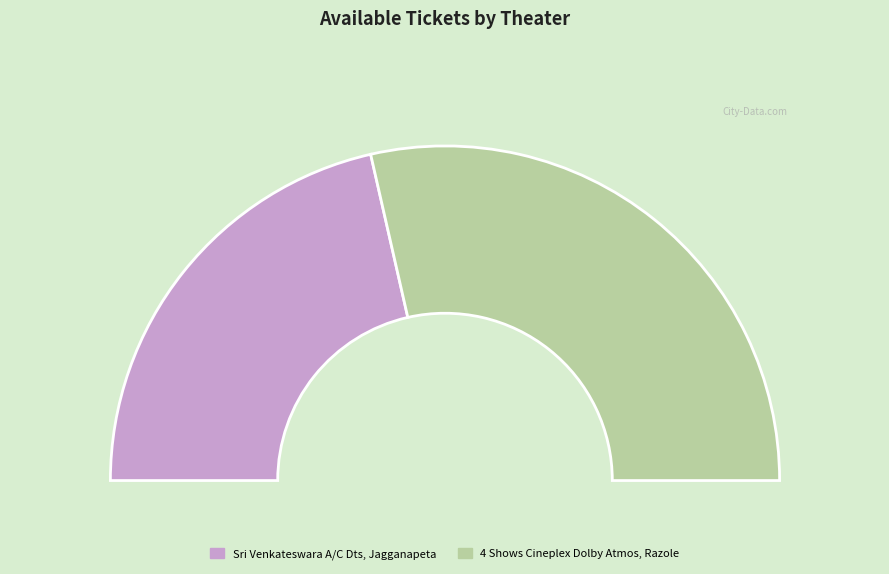

Is it true that Sri Venkateswara A/C Dts, Jagganapeta is 28% of the pie?

False